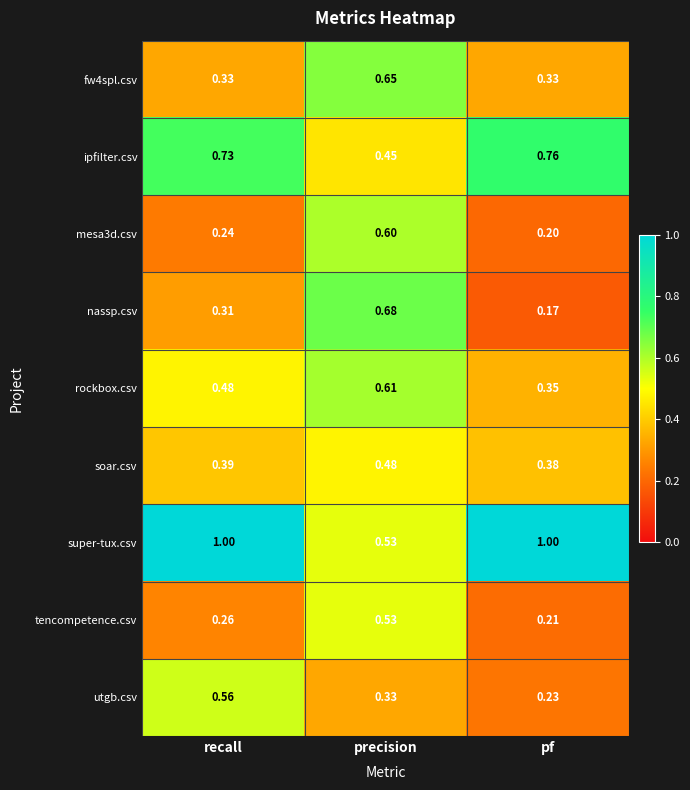

How many series are shown in this chart?

9